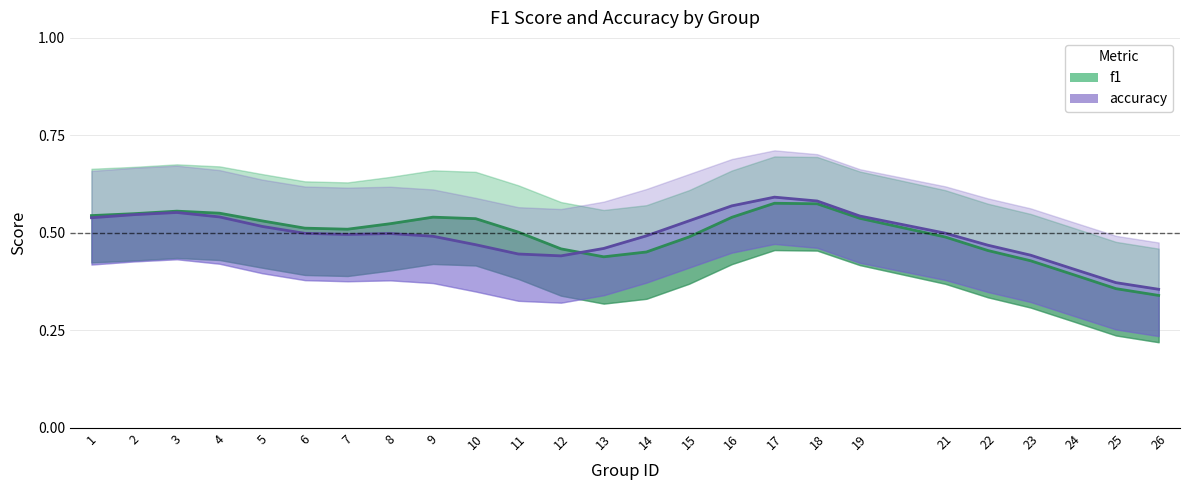

What is the difference between the maximum and minimum values in the f1 series?

0.2